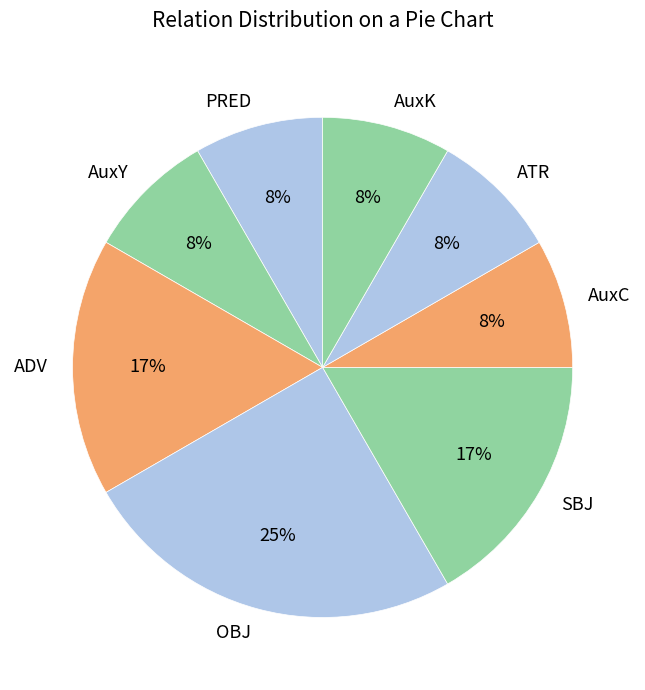

To the nearest percent, what is the difference between the largest and smallest slice percentages?

17%